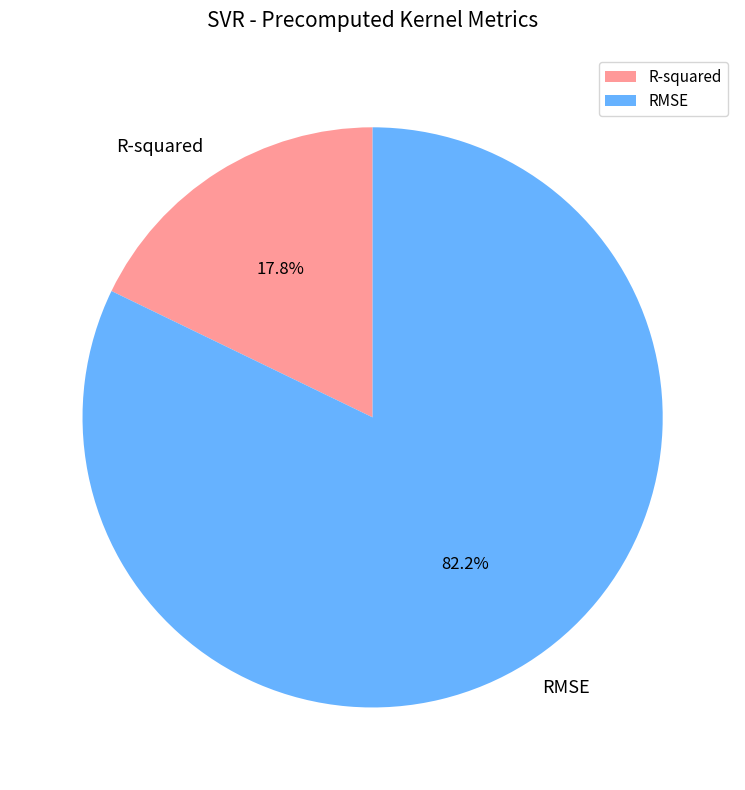

What is the majority slice?

RMSE